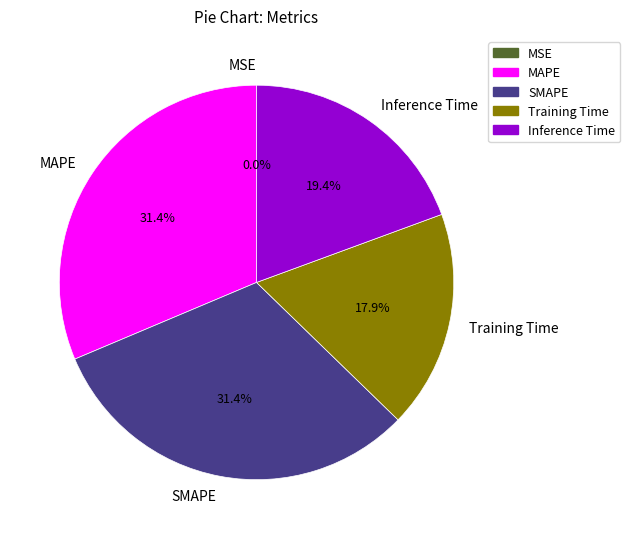

To the nearest percent, what portion does Inference Time represent?

19%